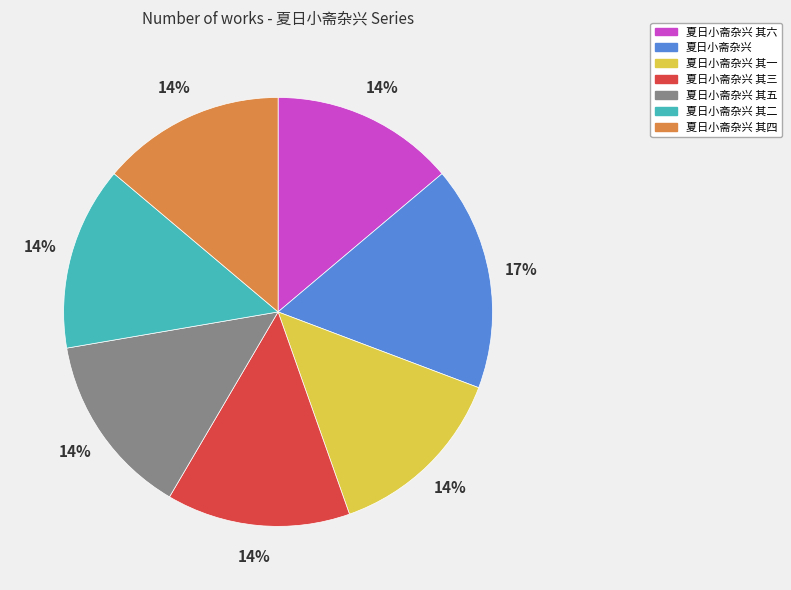

Which category has the biggest portion of the pie?

夏日小斋杂兴